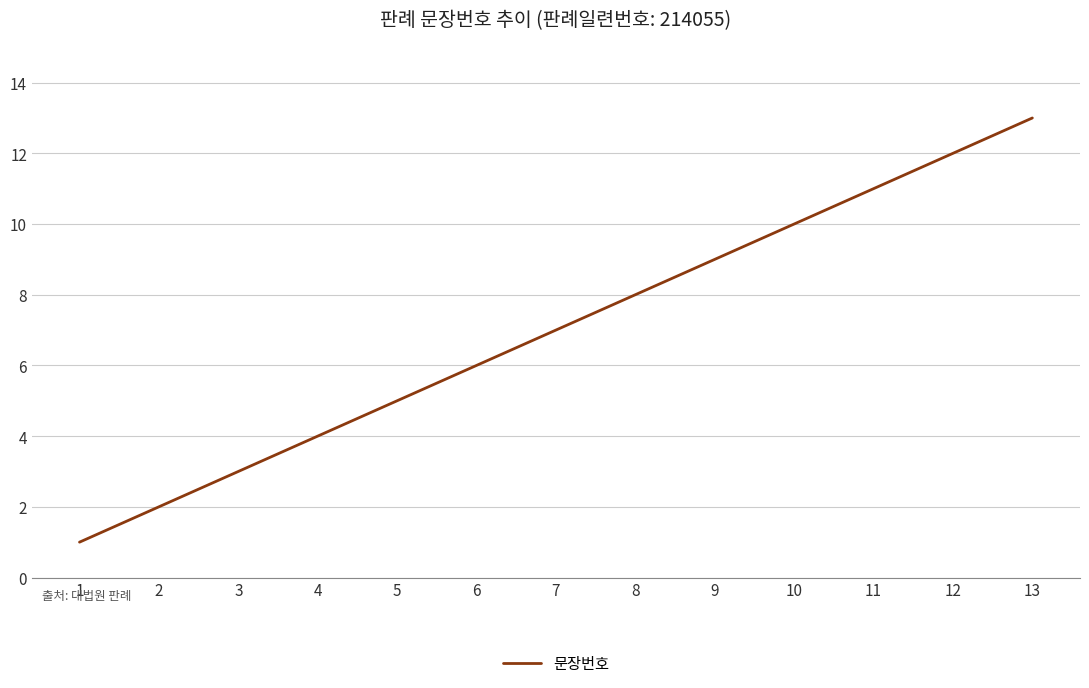

Reading right to left, transcribe all the data shown in this chart.

13	12	11	10	9	8	7	6	5	4	3	2	1